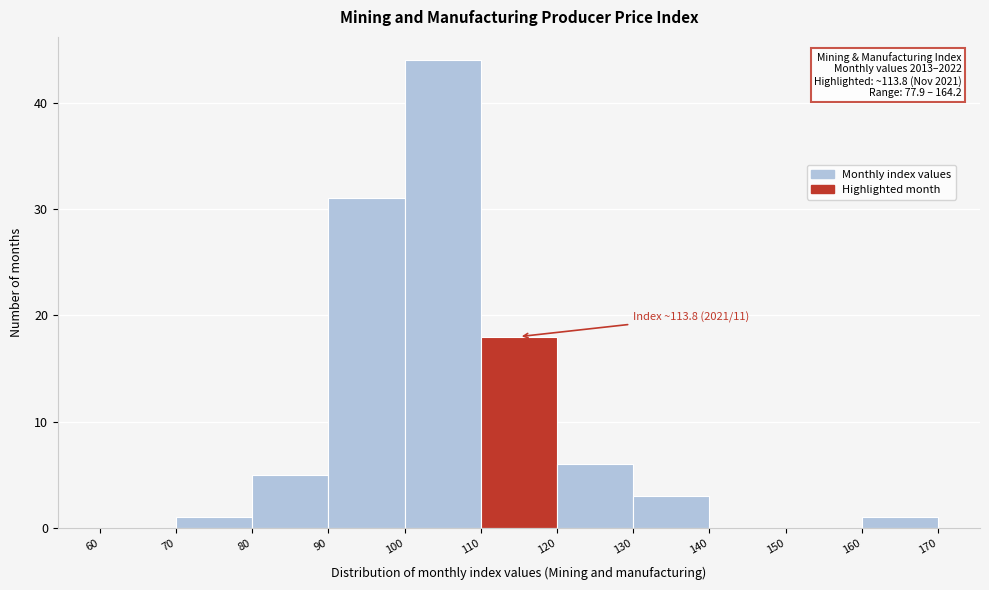

Which range on the x-axis has the tallest bar?

100 to 110